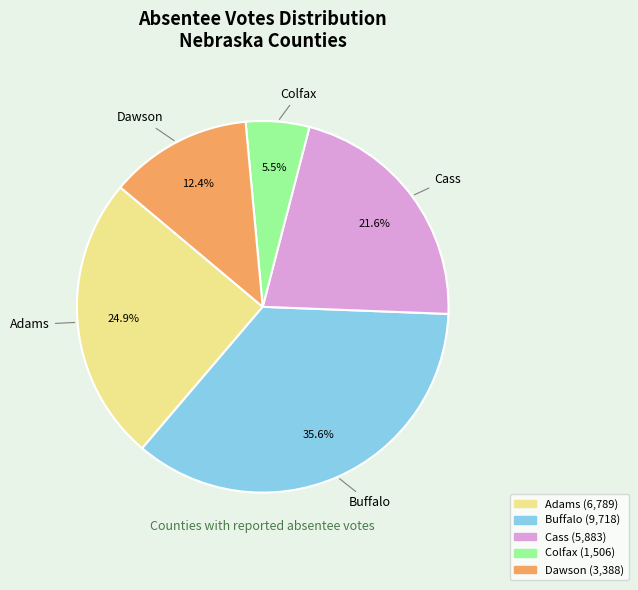

Does any single category account for the majority?

No